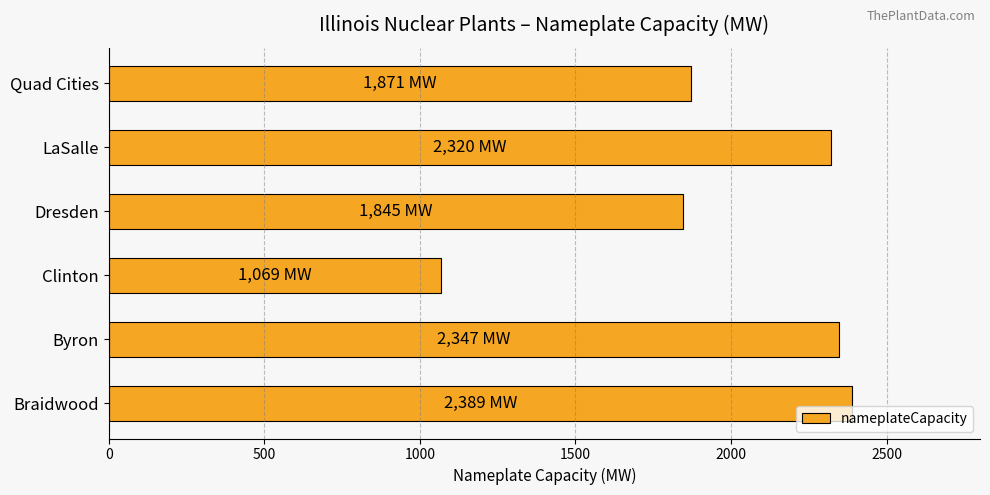

Is it true that the value at LaSalle is 3691?

False